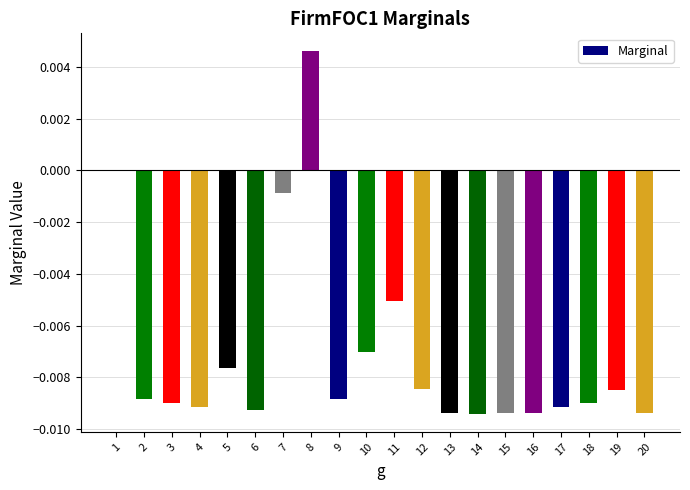

At which category does the chart reach its peak across all series?

8